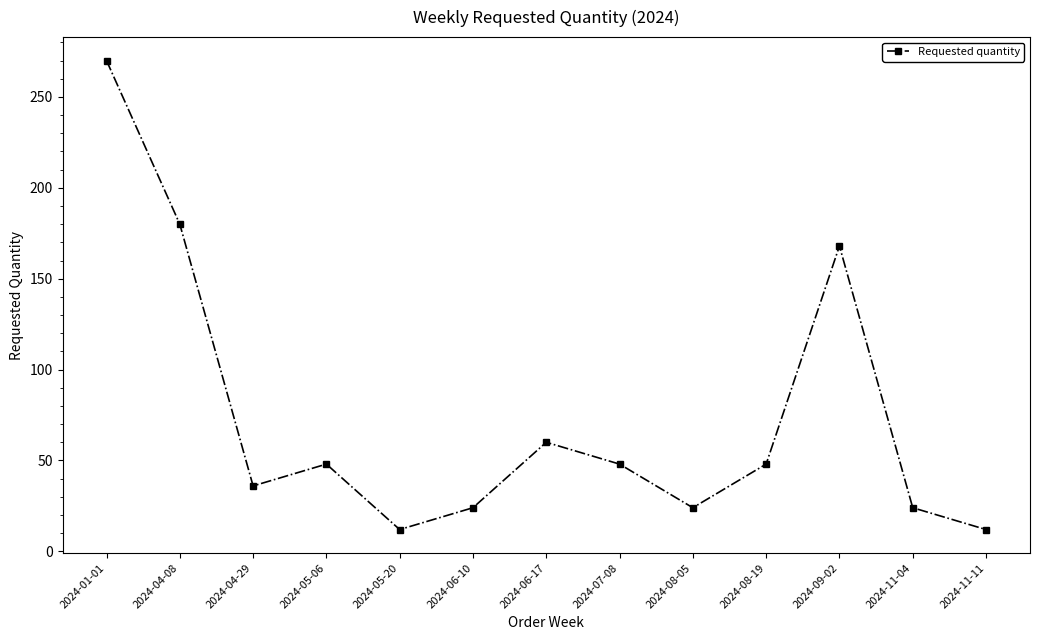

What is the ratio of the value at 2024-06-10 to the value at 2024-09-02?

0.1